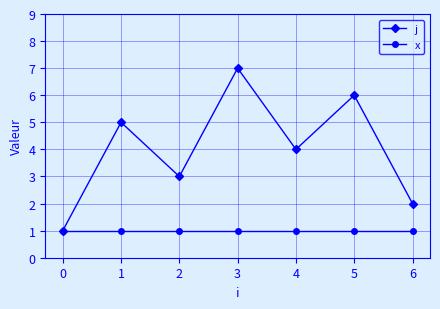

Which series has the largest range (max minus min)?

j